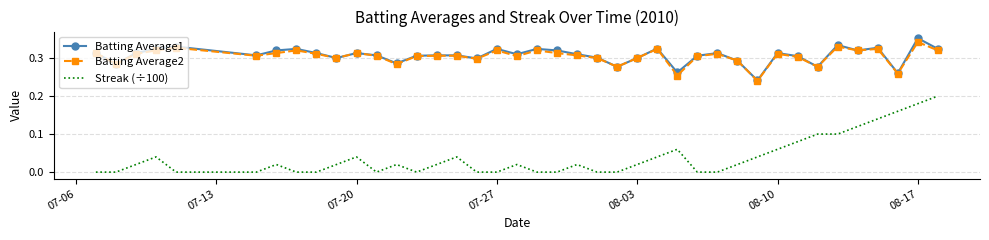

True or false: Batting Average1 and Streak (÷100) intersect in this chart.

False